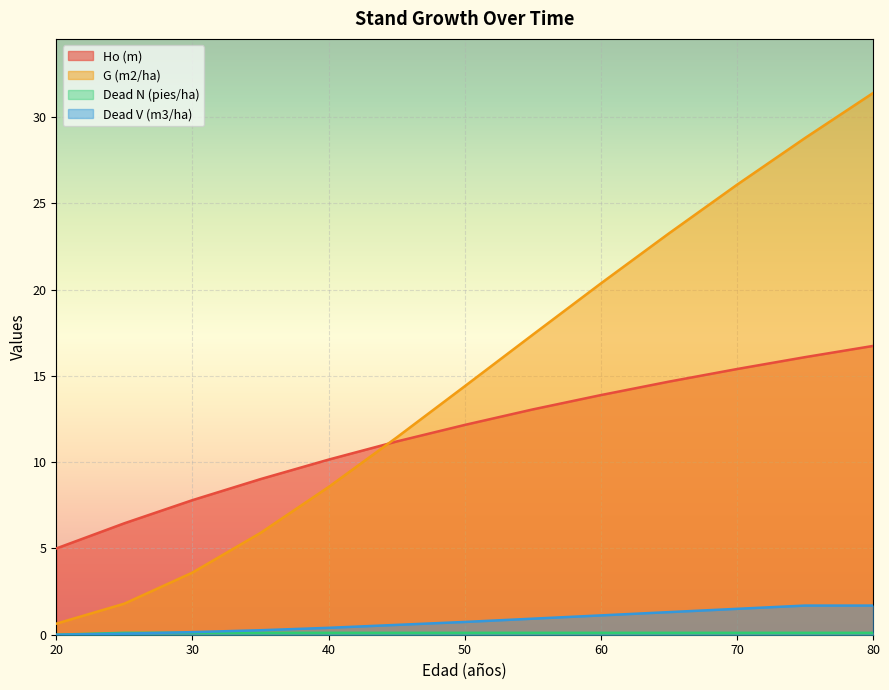

Read the Dead V (m3/ha) value at 60.

1.1